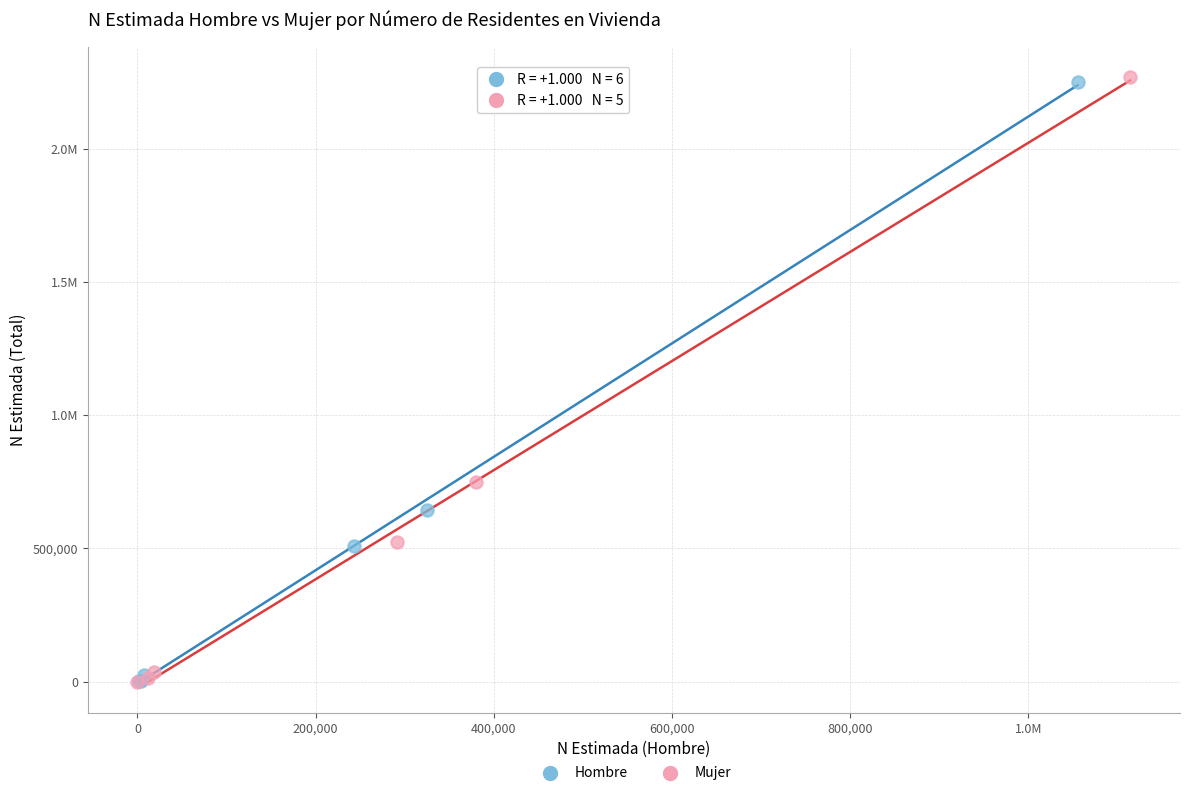

What are all the series names shown in the legend?

Hombre, Mujer